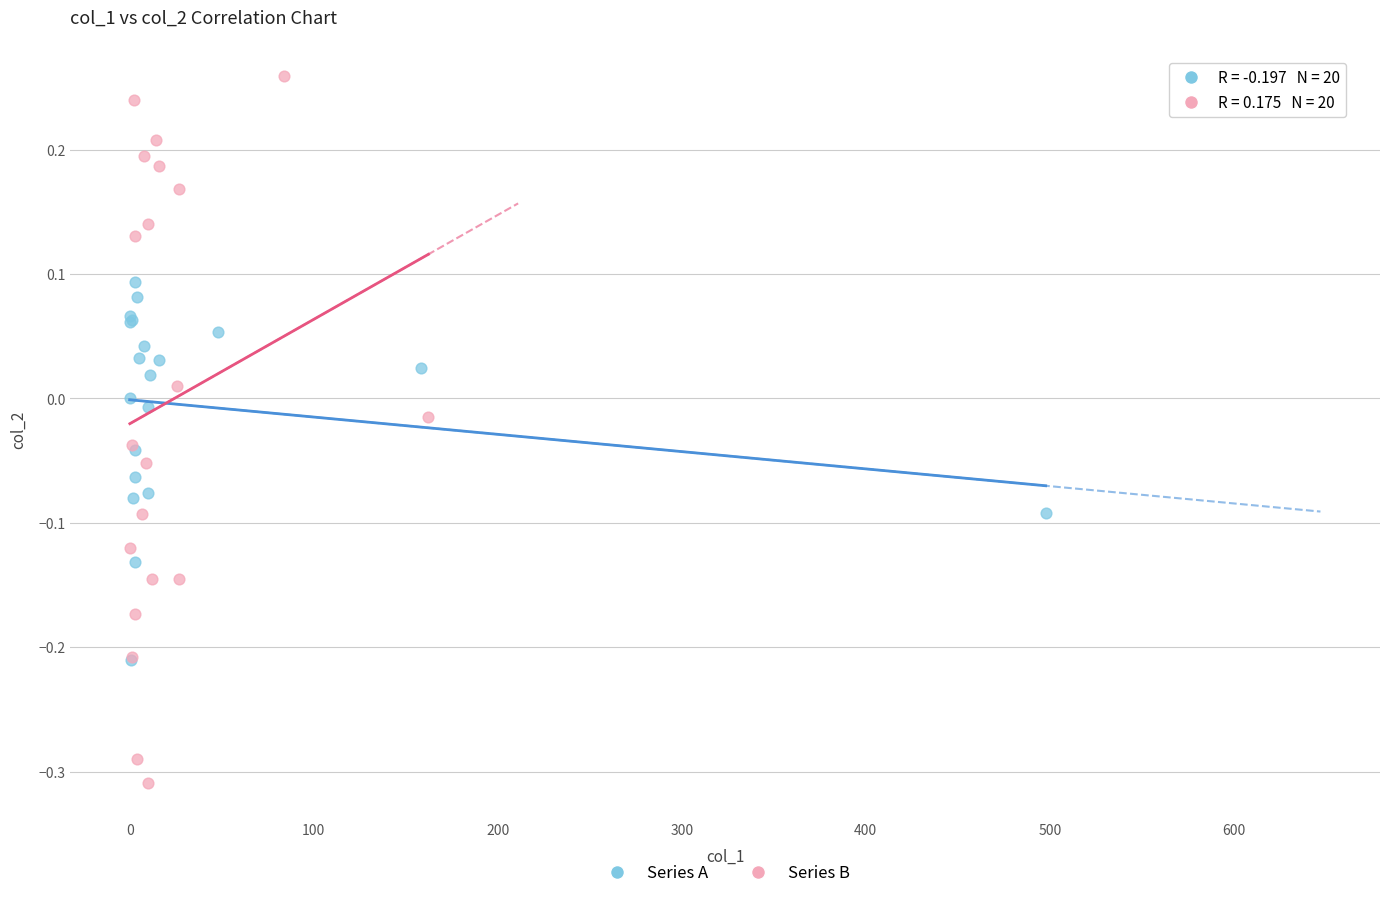

Which series has the largest Y range (max minus min)?

Series B